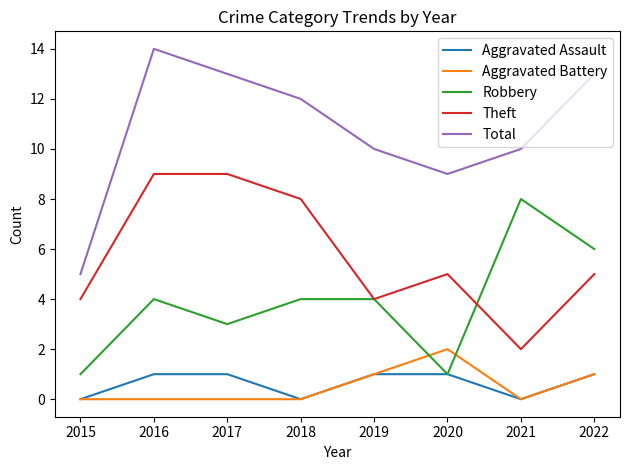

Which series has the largest range (max minus min)?

Total